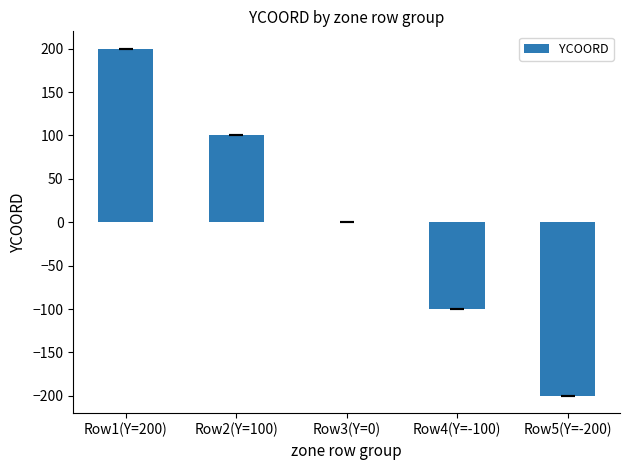

Where is the data nearest to the value 0?

Row3(Y=0)